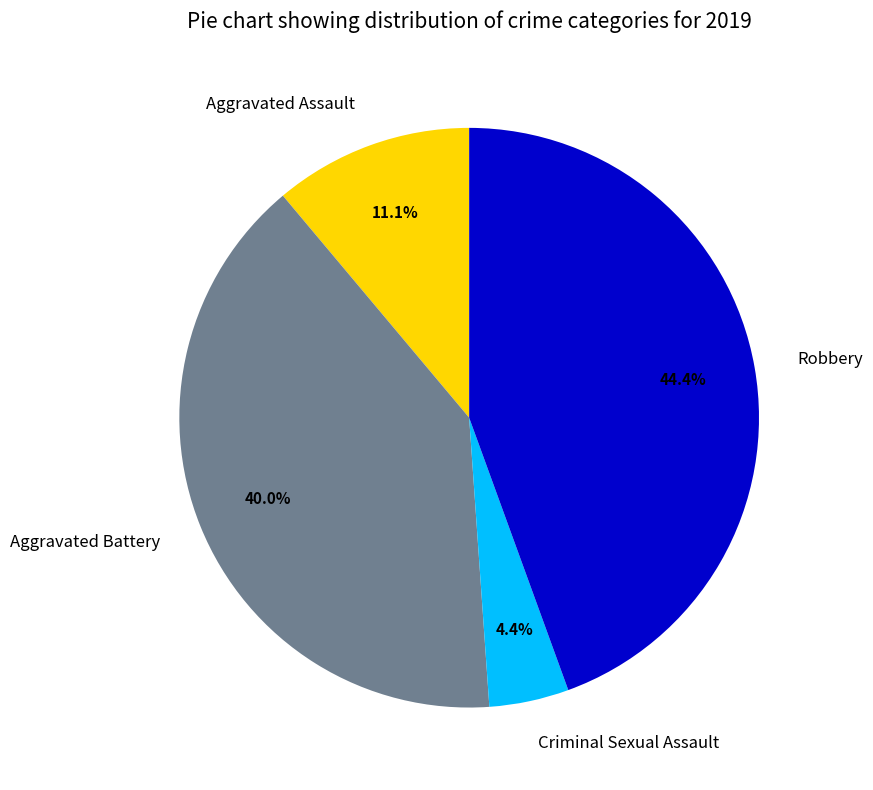

Count the number of slices in the pie.

4